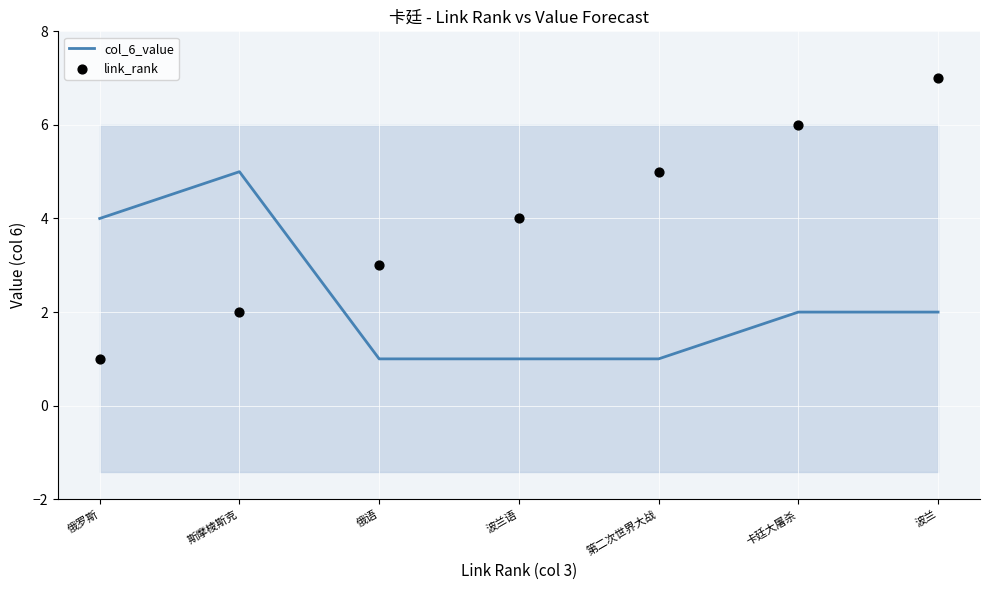

Which series contains the lowest Y value?

col_6_value